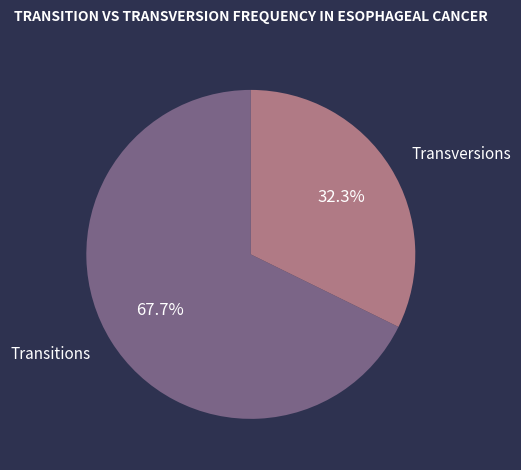

Which slice is the smallest?

Transversions